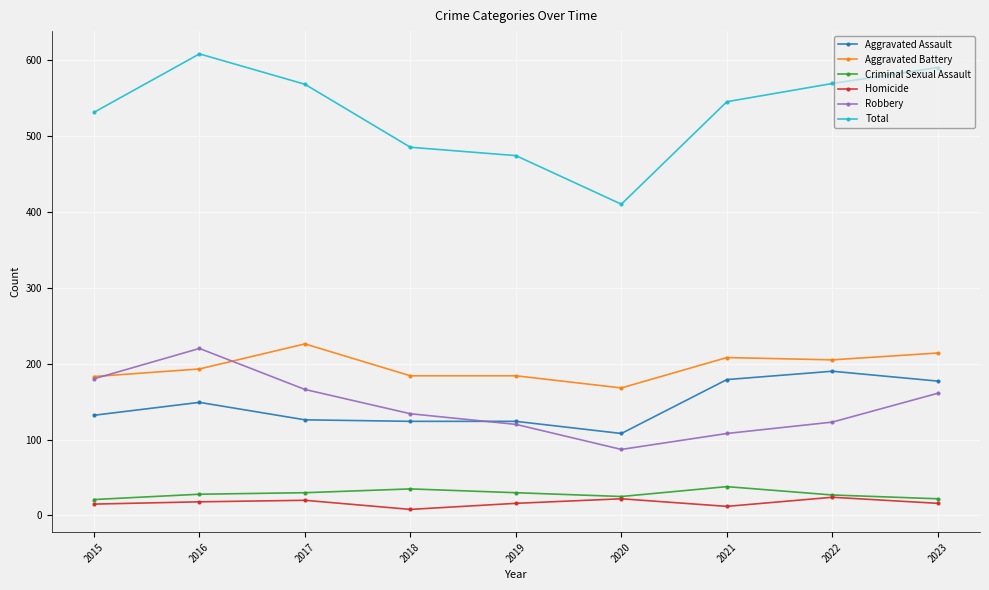

True or false: Robbery and Criminal Sexual Assault cross at least once.

False